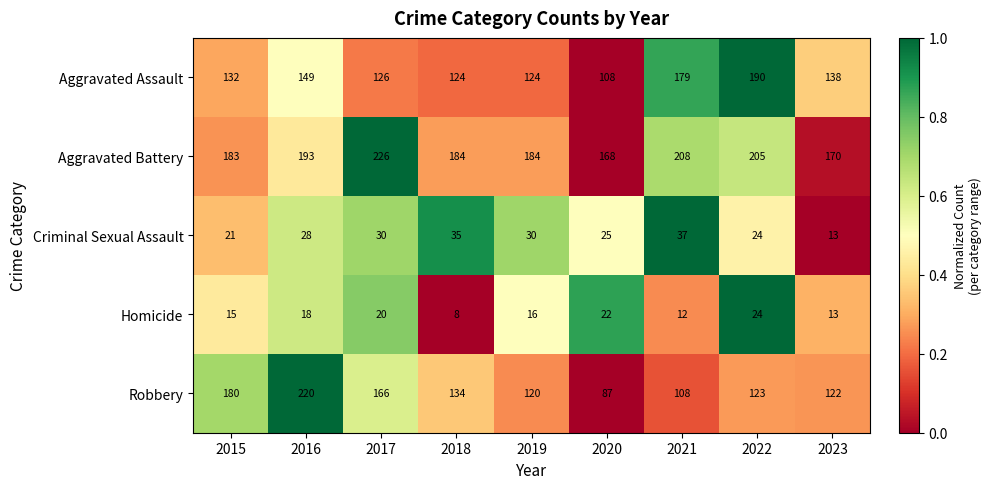

Rank the series by their maximum value, from lowest to highest.

Homicide, Criminal Sexual Assault, Aggravated Assault, Robbery, Aggravated Battery